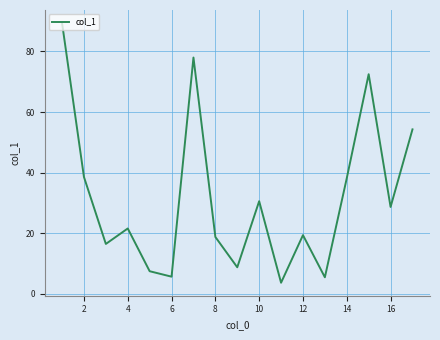

What is the difference between the maximum and minimum values?

85.7